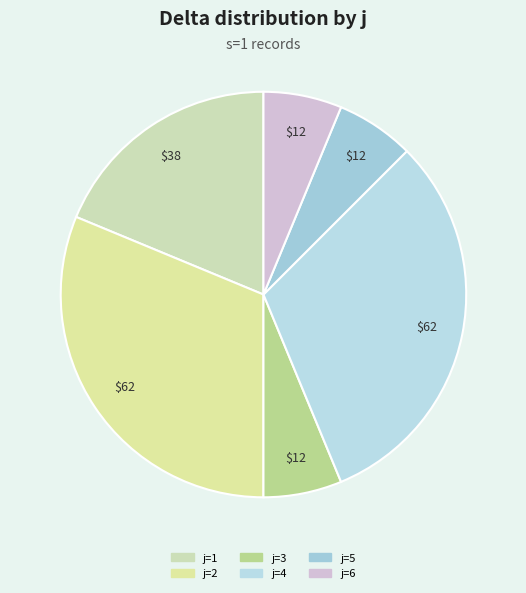

Does any single category account for the majority?

No